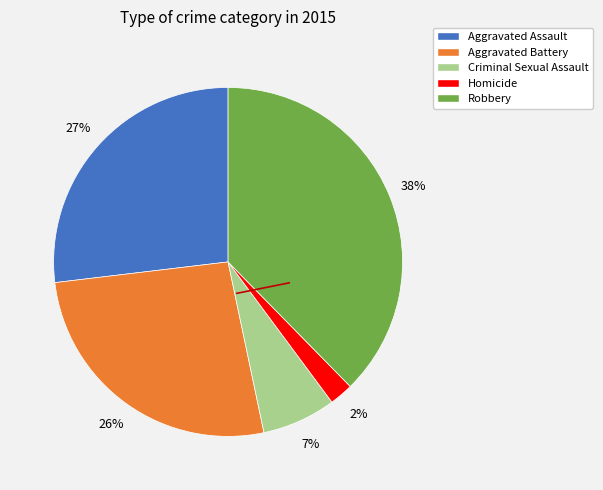

To the nearest percent, what is the average slice percentage?

20%